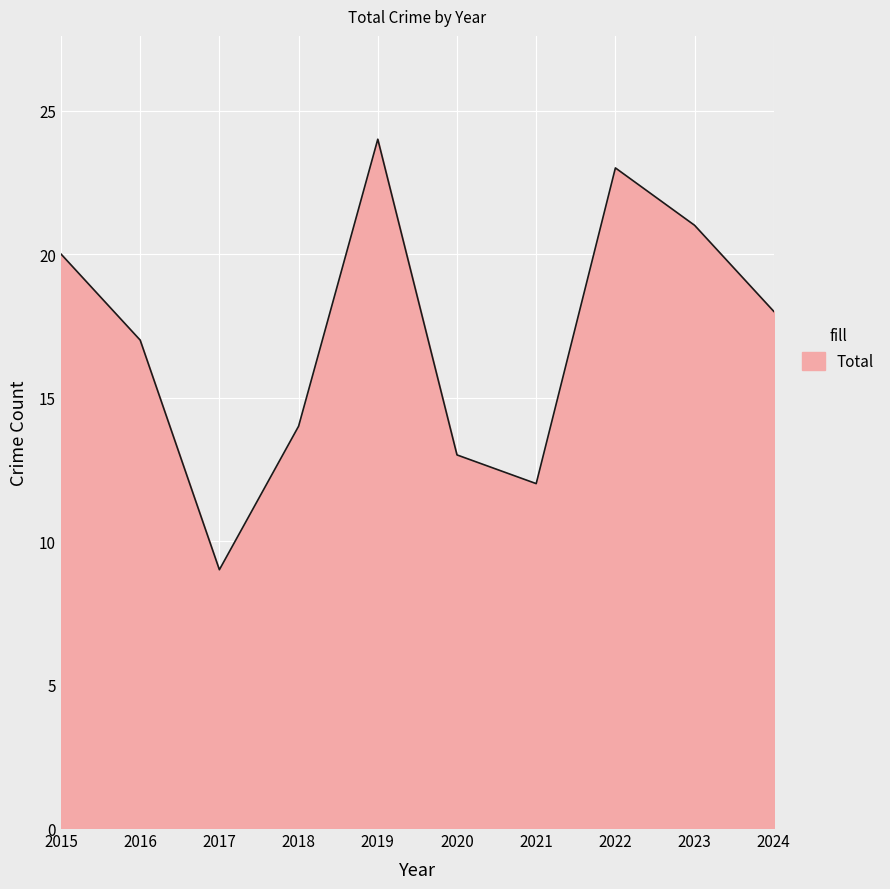

Which has a higher value, 2024 or 2021?

2024